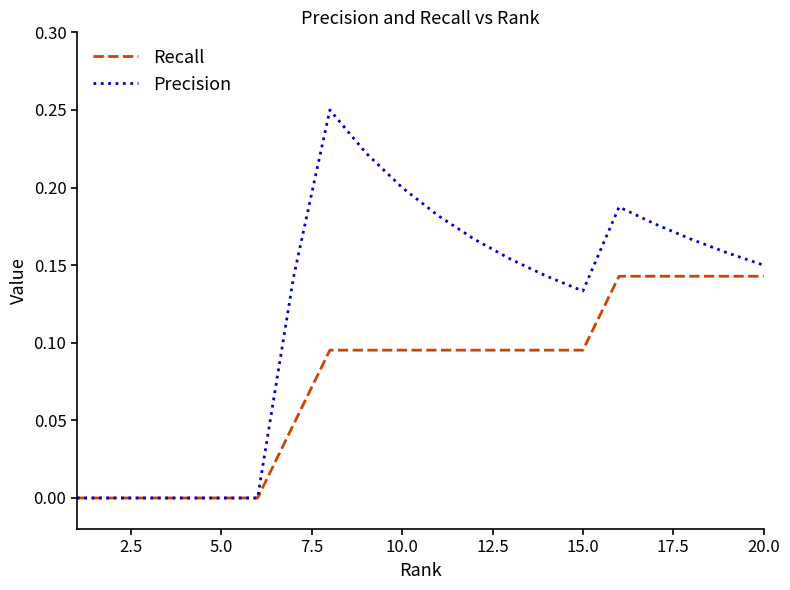

List the series in order of their overall mean, highest first.

Precision, Recall